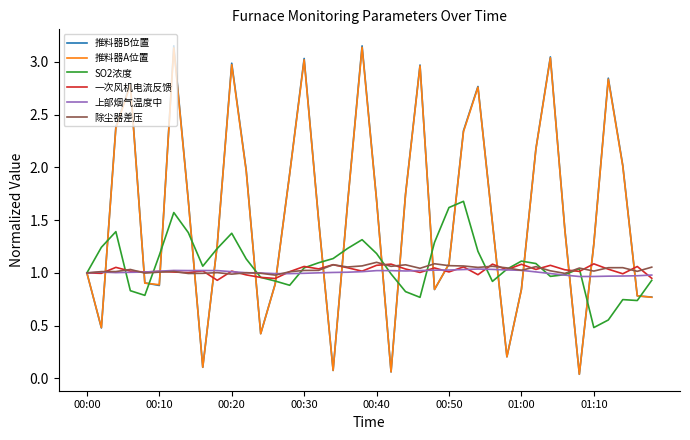

What are all the series names shown in the legend?

推料器B位置, 推料器A位置, SO2浓度, 一次风机电流反馈, 上部烟气温度中, 除尘器差压